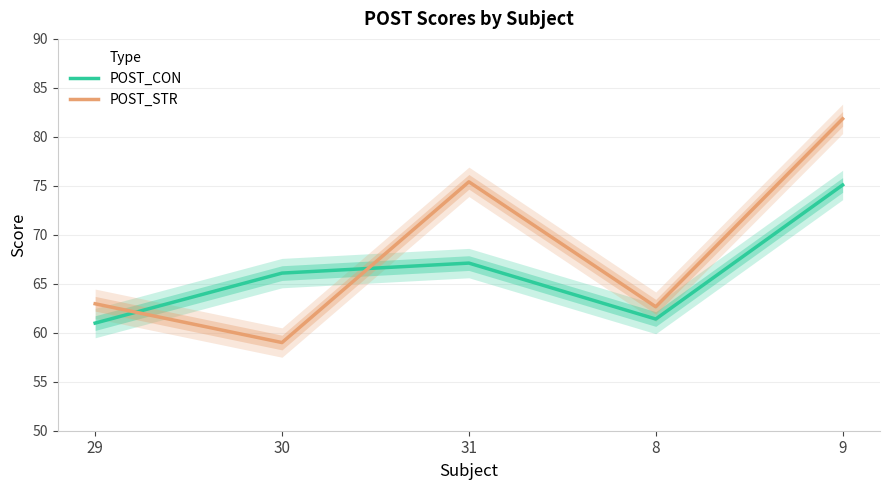

What is the label of the 3rd point from the left?

31